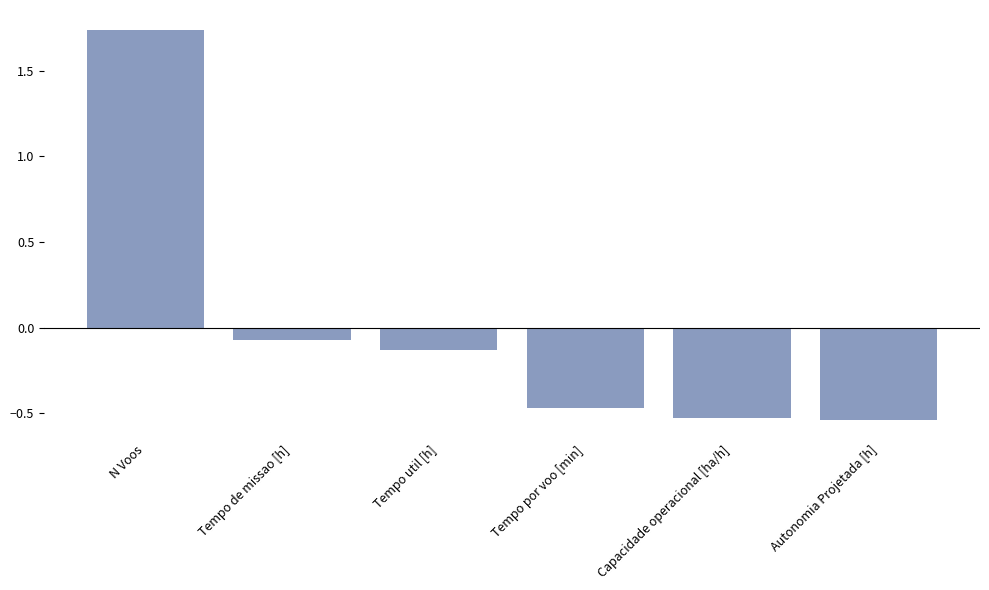

What is the difference between the second highest and minimum values?

0.5